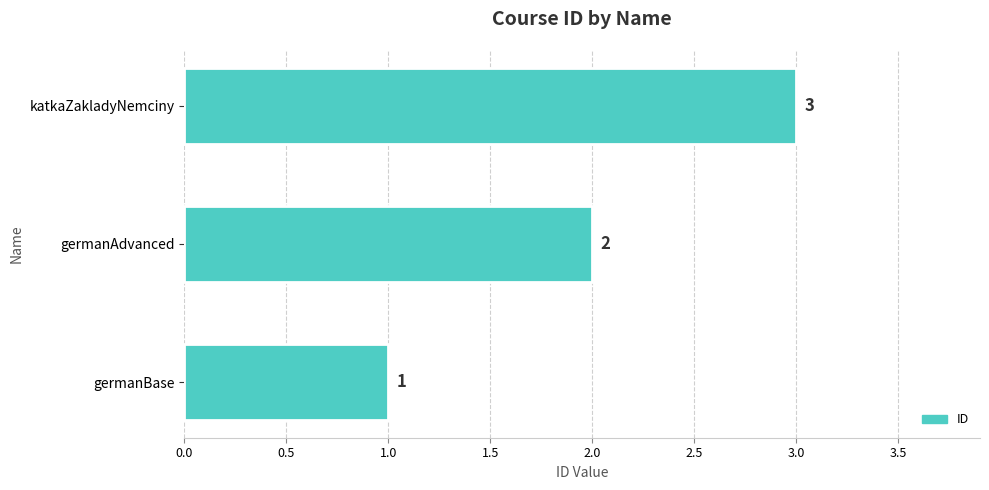

What is the sum of all values?

6